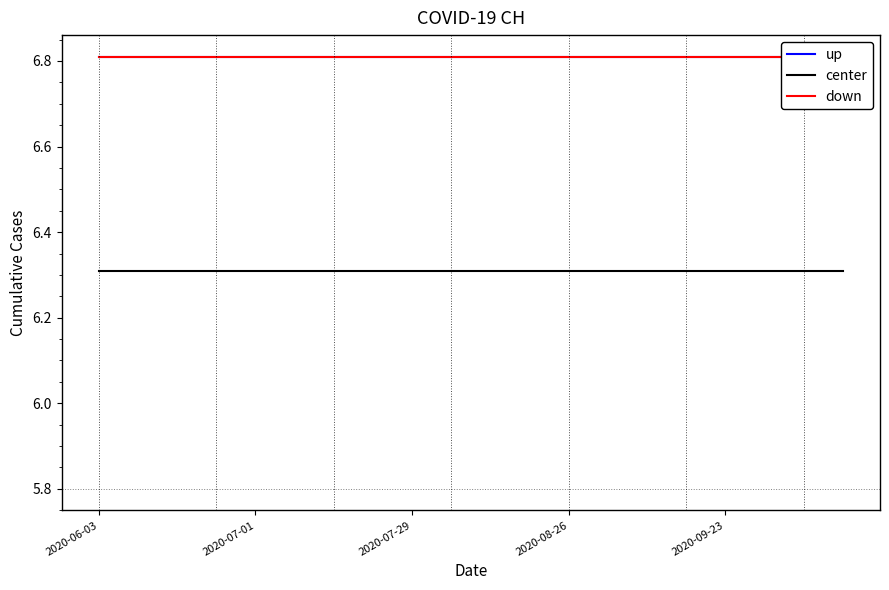

What are all the series names shown in the legend?

up, center, down